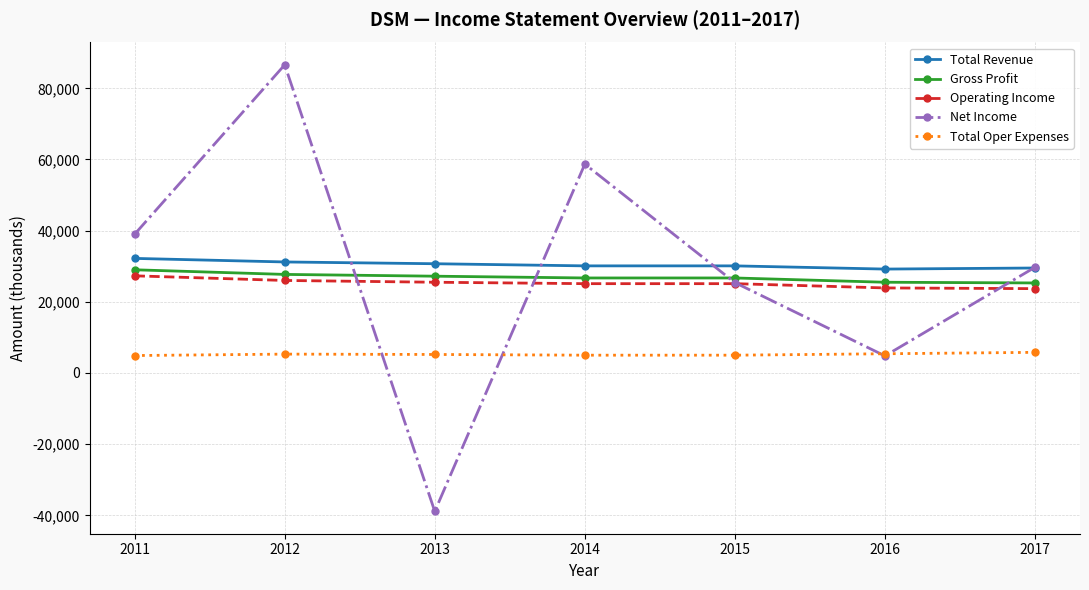

What is the value of the Total Revenue point at the 5th from the left?

30100